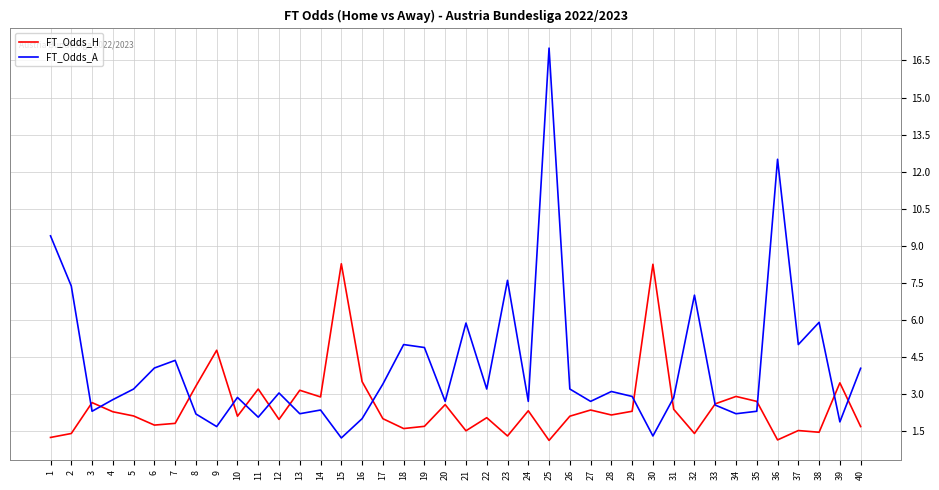

What value does the FT_Odds_H series have at 34?

2.9